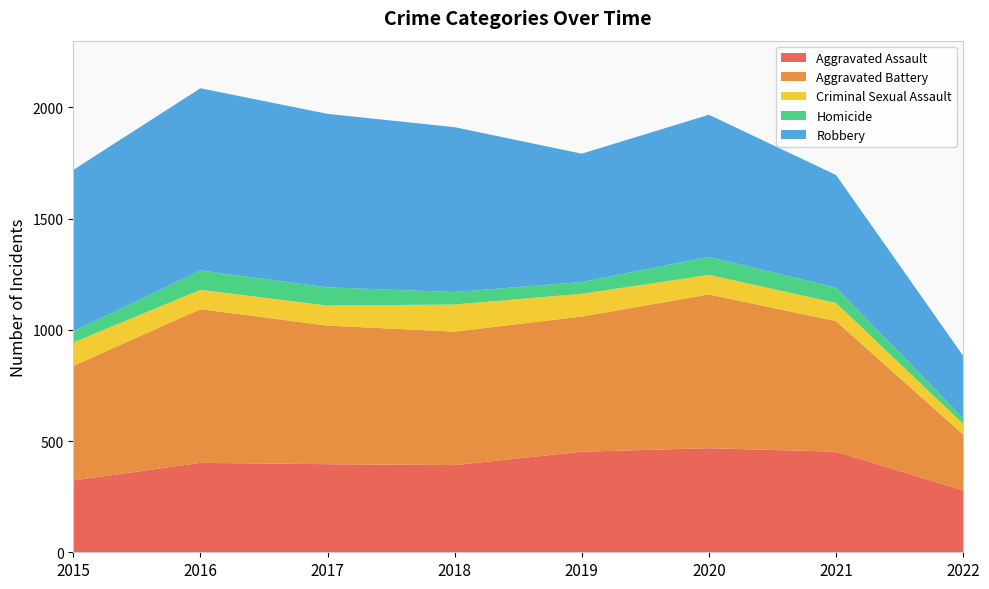

Reading left to right, what are all the values shown in this chart?

Aggravated Assault: 323	402	396	392	452	468	452	278
Aggravated Battery: 515	691	623	600	608	691	587	251
Criminal Sexual Assault: 105	87	90	122	102	88	82	48
Homicide: 50	87	82	56	53	81	69	26
Robbery: 726	819	780	741	577	639	506	280